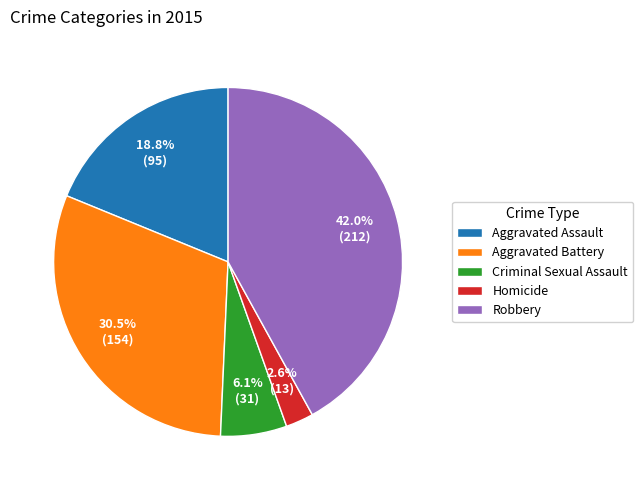

To the nearest percent, what percentage of the pie is Homicide?

3%